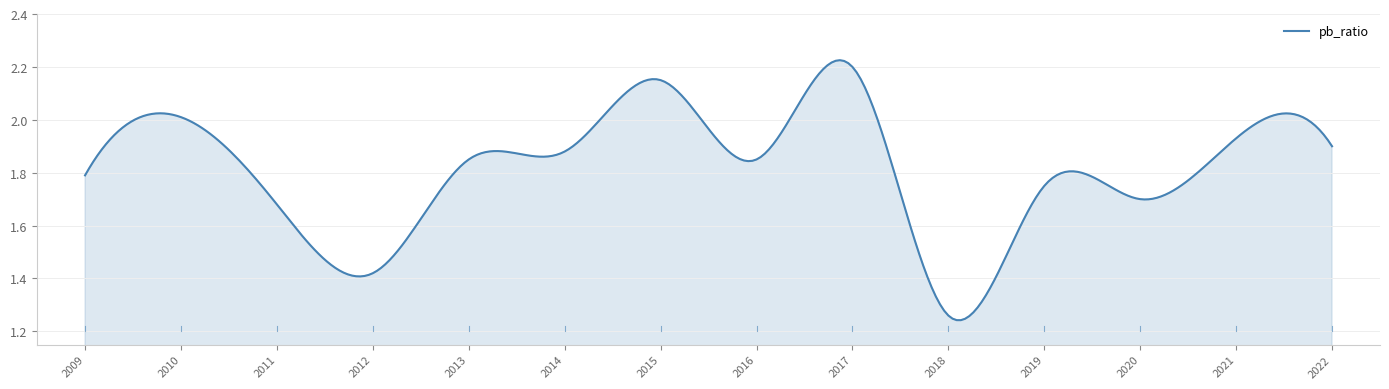

Reading left to right, what are all the values shown in this chart?

2022=1.9	2021=1.9	2020=1.7	2019=1.8	2018=1.3	2017=2.2	2016=1.9	2015=2.1	2014=1.9	2013=1.9	2012=1.4	2011=1.7	2010=2.0	2009=1.8